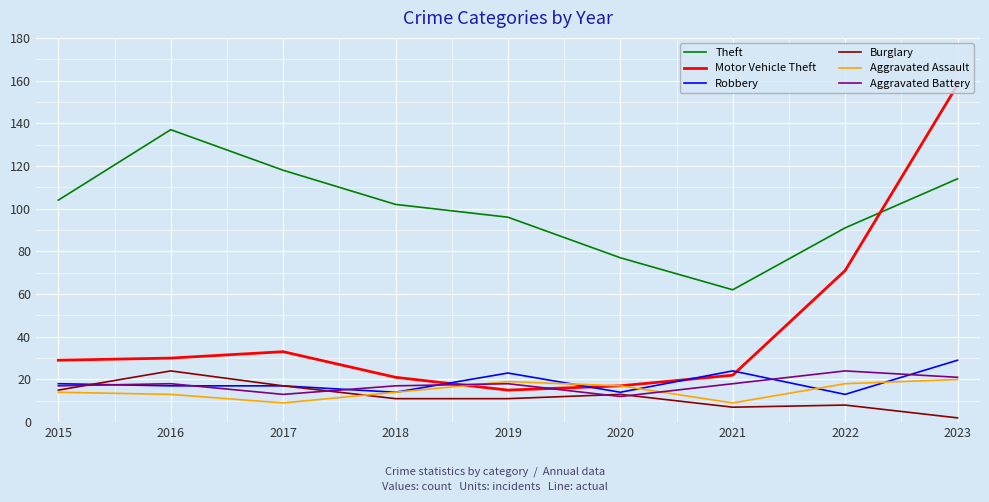

What is the total value across all series at 2019?

182